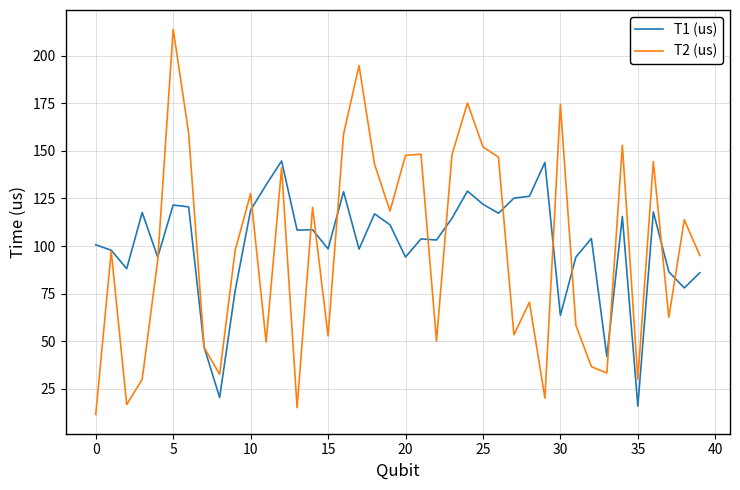

What is the maximum value for T1 (us)?

144.7